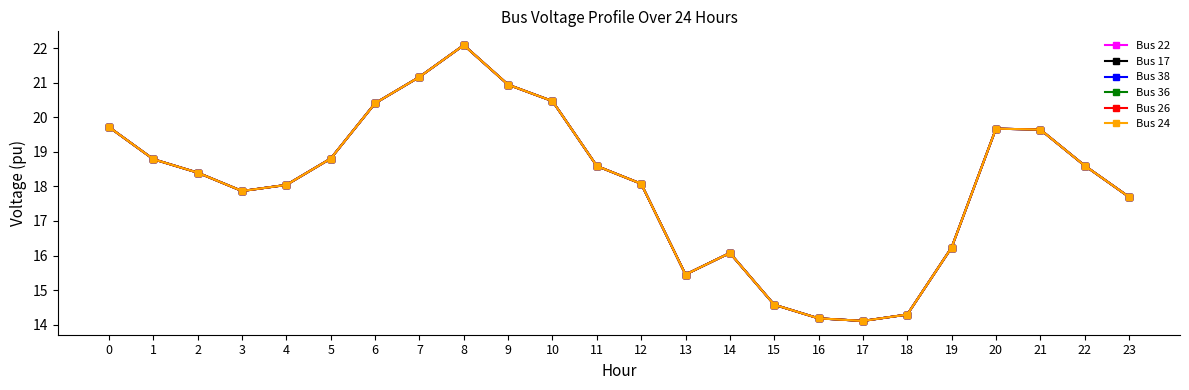

Is this an area chart (filled region under the line)?

No